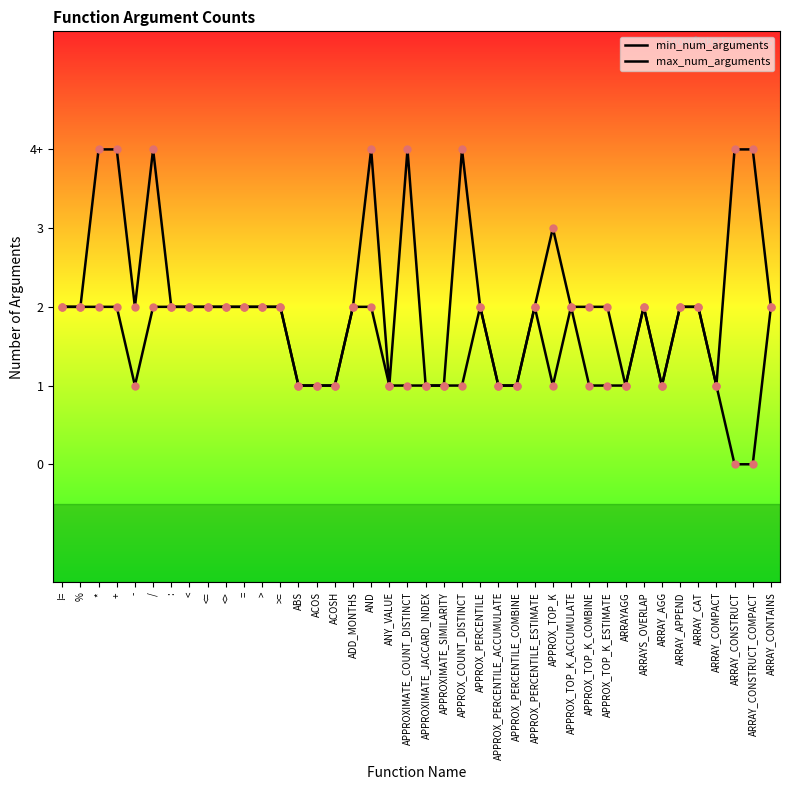

What are all the series names shown in the legend?

min_num_arguments, max_num_arguments